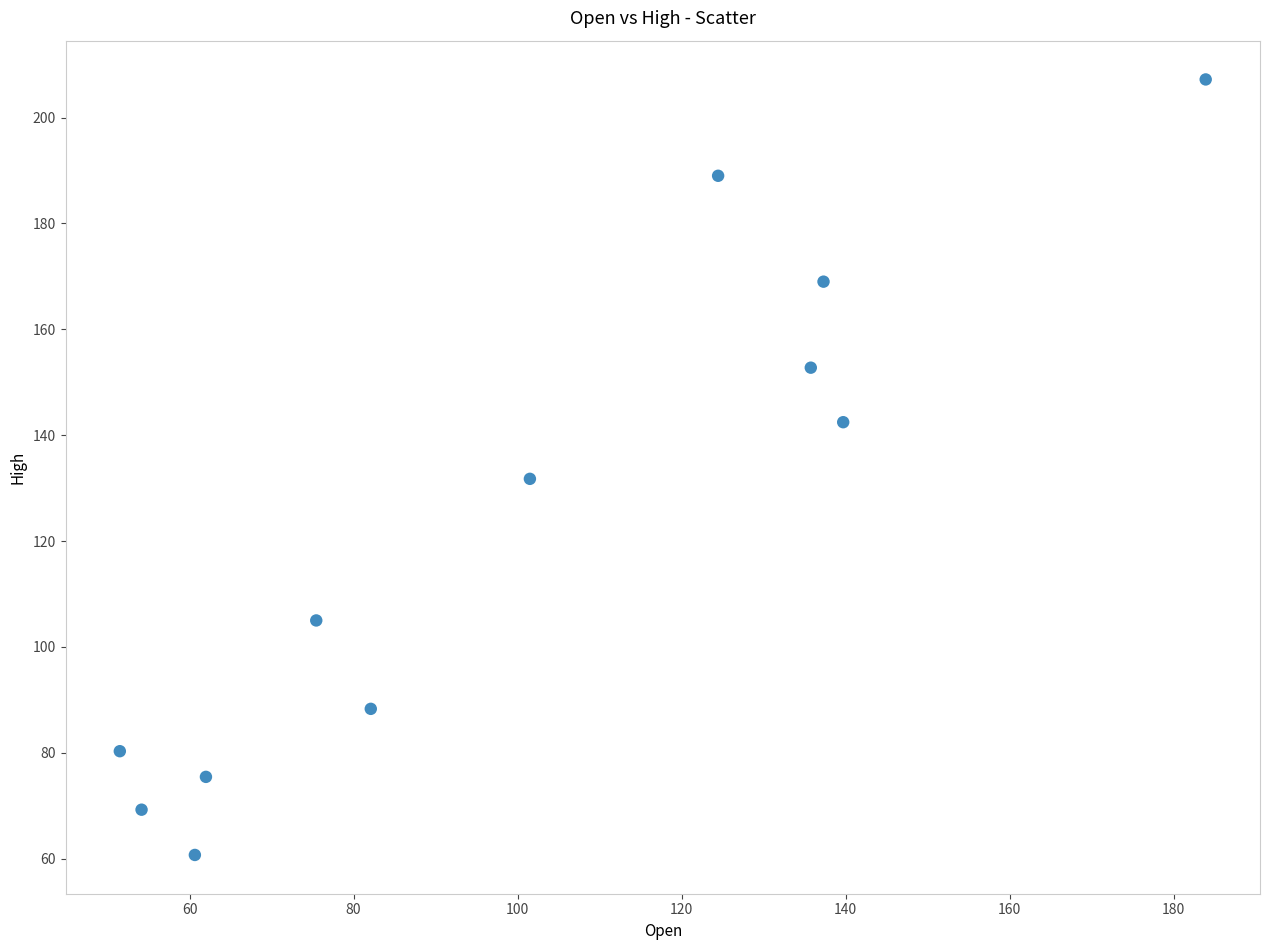

What is the average X value?

100.7